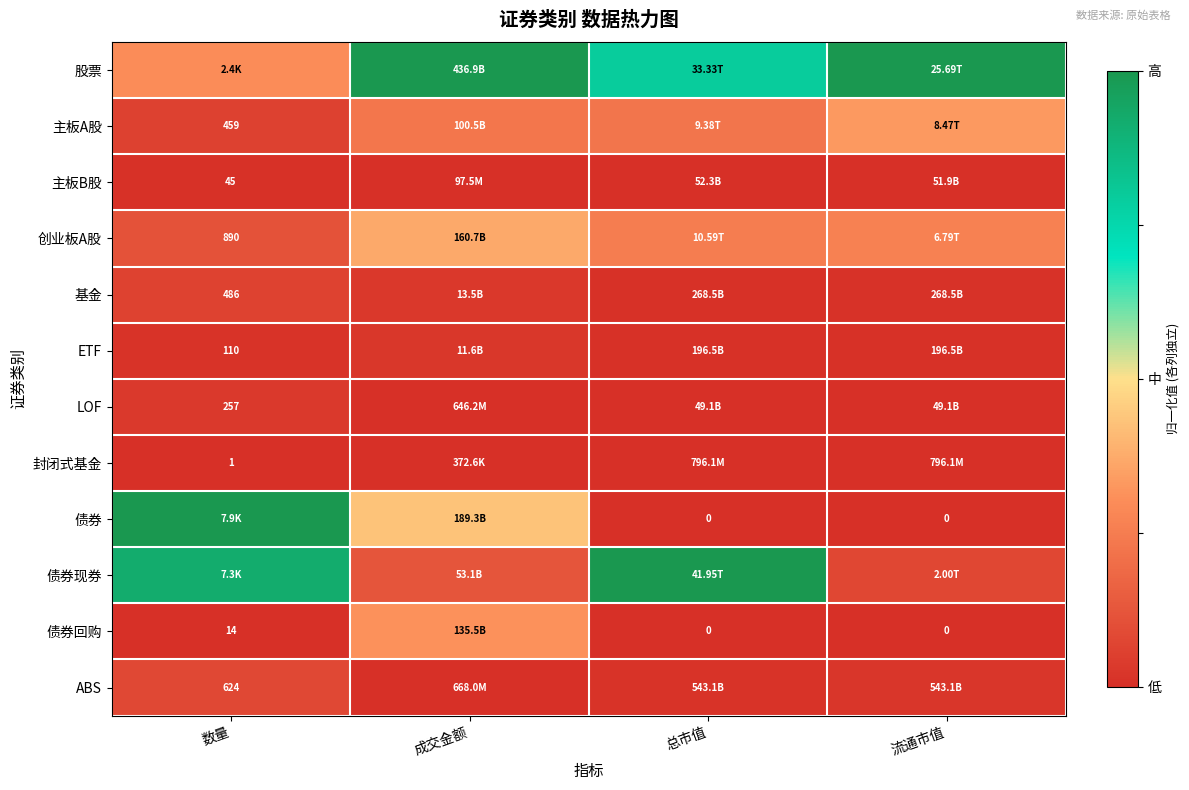

Which has a higher value, 数量 or 成交金额?

成交金额